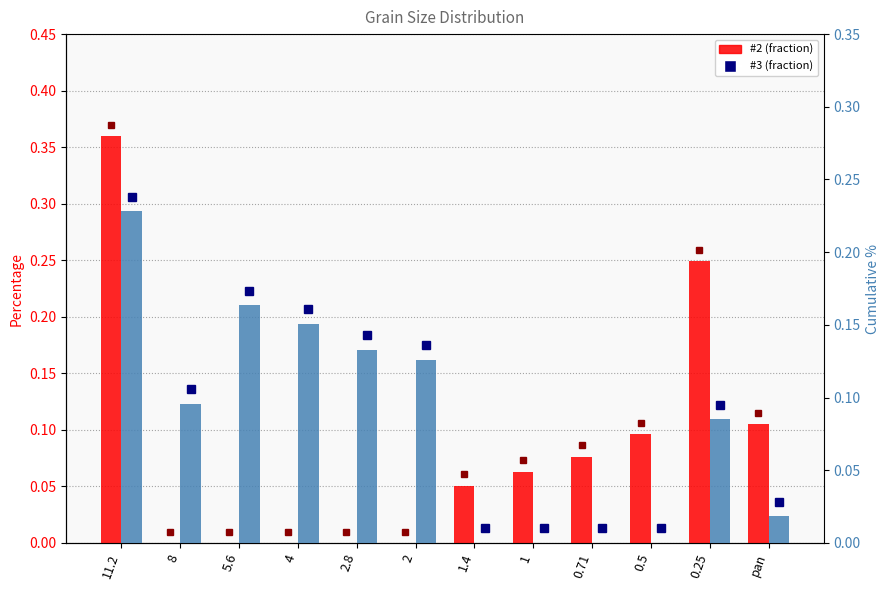

How many bars are there in each group?

2